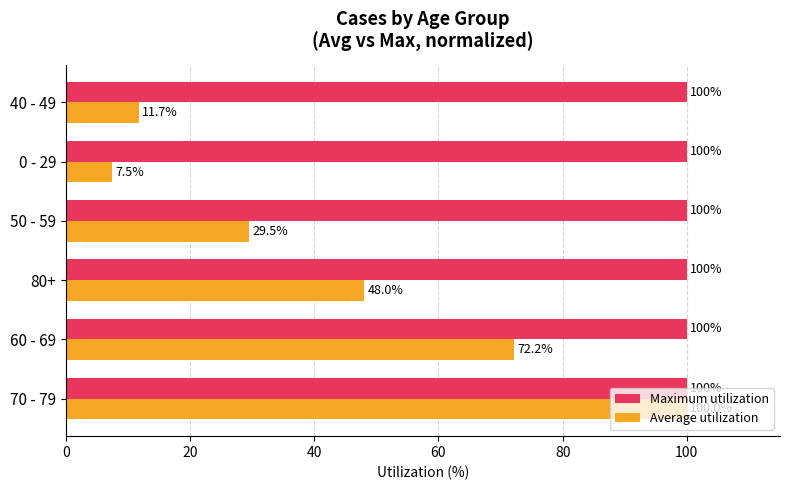

At how many categories does at least one series exceed 65?

6